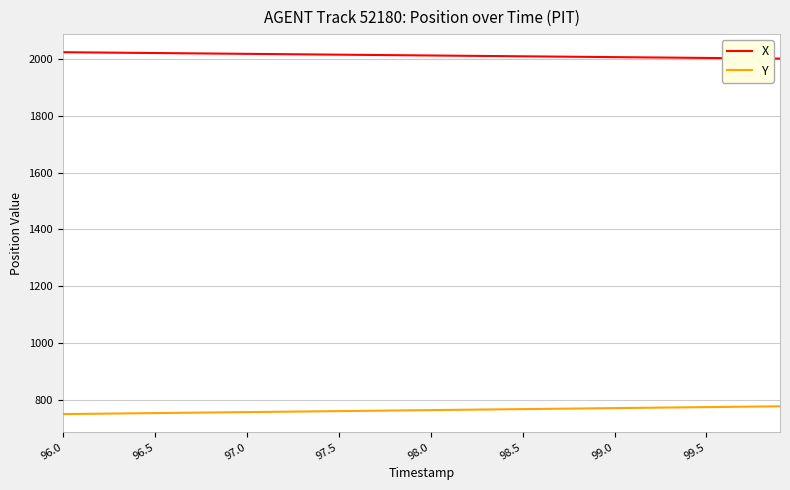

Rank the series by their maximum value, from lowest to highest.

Y, X